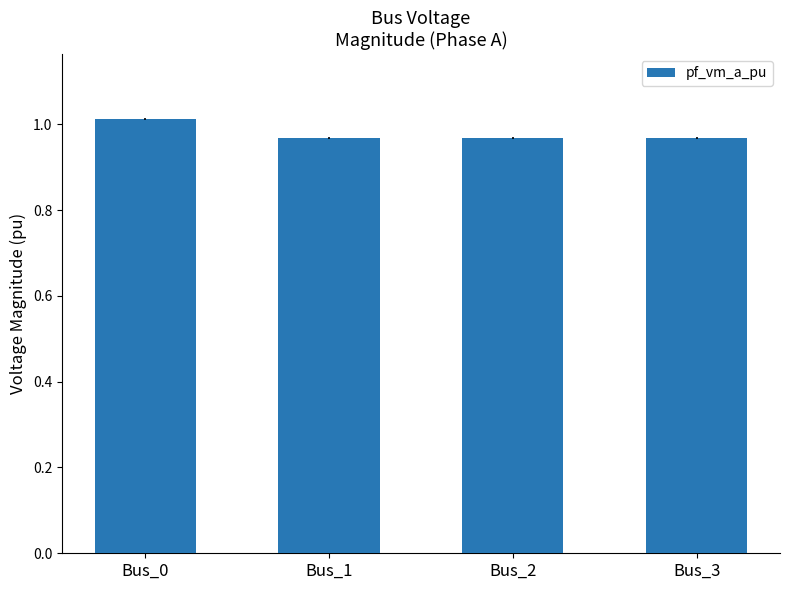

At which category does the chart reach its peak across all series?

Bus_0